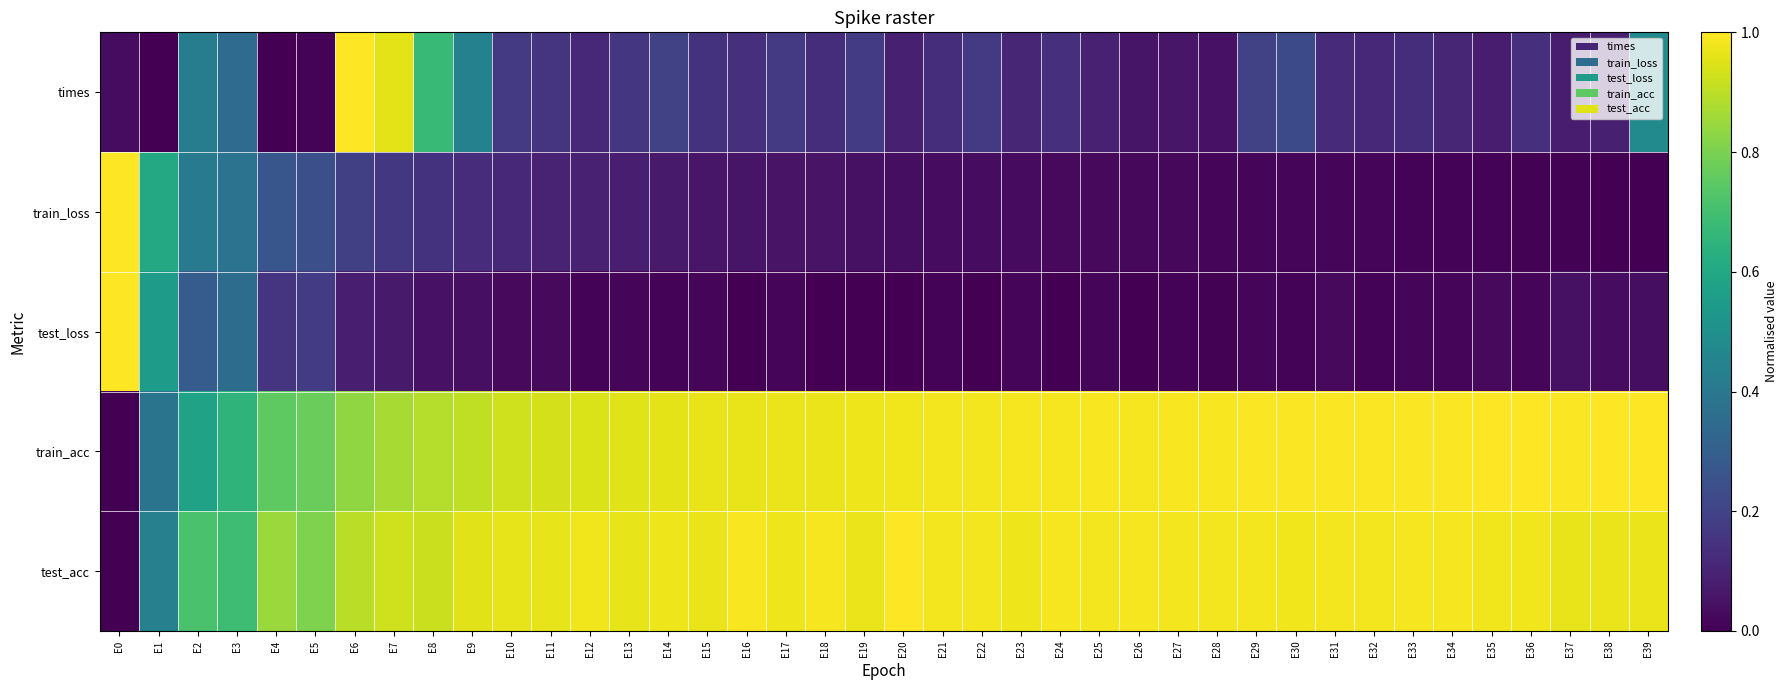

Reading left to right, list all the values displayed in this chart.

times: E0=0.0	E1=0.0	E2=0.4	E3=0.3	E4=0.0	E5=0.0	E6=1.0	E7=1.0	E8=0.7	E9=0.4	E10=0.2	E11=0.2	E12=0.1	E13=0.2	E14=0.2	E15=0.1	E16=0.1	E17=0.2	E18=0.1	E19=0.2	E20=0.1	E21=0.1	E22=0.2	E23=0.1	E24=0.1	E25=0.1	E26=0.1	E27=0.1	E28=0.0	E29=0.2	E30=0.2	E31=0.1	E32=0.1	E33=0.1	E34=0.1	E35=0.1	E36=0.1	E37=0.1	E38=0.1	E39=0.5
train_loss: E0=1.0	E1=0.6	E2=0.4	E3=0.4	E4=0.3	E5=0.2	E6=0.2	E7=0.2	E8=0.1	E9=0.1	E10=0.1	E11=0.1	E12=0.1	E13=0.1	E14=0.1	E15=0.1	E16=0.1	E17=0.1	E18=0.1	E19=0.0	E20=0.0	E21=0.0	E22=0.0	E23=0.0	E24=0.0	E25=0.0	E26=0.0	E27=0.0	E28=0.0	E29=0.0	E30=0.0	E31=0.0	E32=0.0	E33=0.0	E34=0.0	E35=0.0	E36=0.0	E37=0.0	E38=0.0	E39=0.0
test_loss: E0=1.0	E1=0.6	E2=0.3	E3=0.4	E4=0.2	E5=0.2	E6=0.1	E7=0.1	E8=0.0	E9=0.0	E10=0.0	E11=0.0	E12=0.0	E13=0.0	E14=0.0	E15=0.0	E16=0.0	E17=0.0	E18=0.0	E19=0.0	E20=0.0	E21=0.0	E22=0.0	E23=0.0	E24=0.0	E25=0.0	E26=0.0	E27=0.0	E28=0.0	E29=0.0	E30=0.0	E31=0.0	E32=0.0	E33=0.0	E34=0.0	E35=0.0	E36=0.0	E37=0.0	E38=0.0	E39=0.0
train_acc: E0=0.0	E1=0.4	E2=0.6	E3=0.7	E4=0.8	E5=0.8	E6=0.8	E7=0.9	E8=0.9	E9=0.9	E10=0.9	E11=0.9	E12=0.9	E13=1.0	E14=1.0	E15=1.0	E16=1.0	E17=1.0	E18=1.0	E19=1.0	E20=1.0	E21=1.0	E22=1.0	E23=1.0	E24=1.0	E25=1.0	E26=1.0	E27=1.0	E28=1.0	E29=1.0	E30=1.0	E31=1.0	E32=1.0	E33=1.0	E34=1.0	E35=1.0	E36=1.0	E37=1.0	E38=1.0	E39=1.0
test_acc: E0=0.0	E1=0.4	E2=0.7	E3=0.7	E4=0.8	E5=0.8	E6=0.9	E7=0.9	E8=0.9	E9=1.0	E10=1.0	E11=1.0	E12=1.0	E13=1.0	E14=1.0	E15=1.0	E16=1.0	E17=1.0	E18=1.0	E19=1.0	E20=1.0	E21=1.0	E22=1.0	E23=1.0	E24=1.0	E25=1.0	E26=1.0	E27=1.0	E28=1.0	E29=1.0	E30=1.0	E31=1.0	E32=1.0	E33=1.0	E34=1.0	E35=1.0	E36=1.0	E37=1.0	E38=1.0	E39=1.0